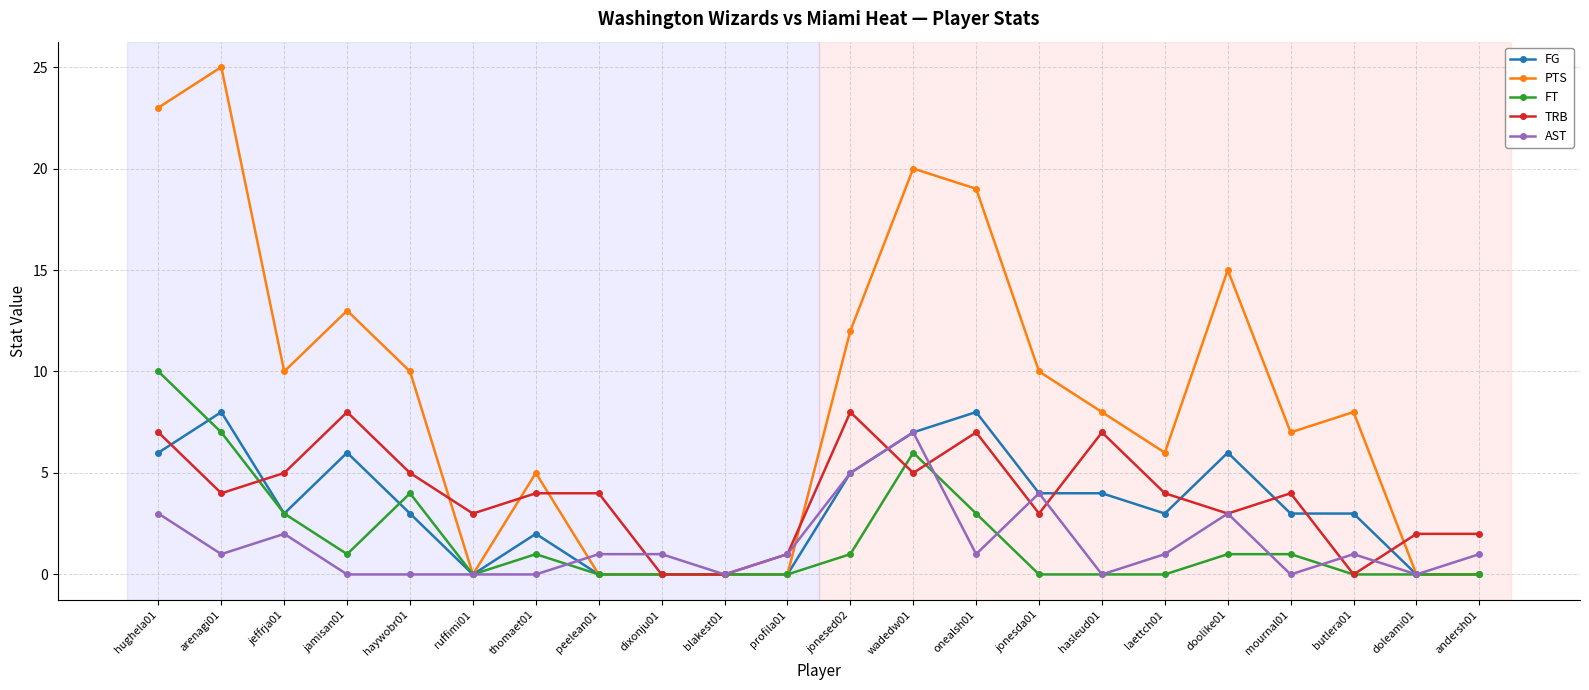

Count the number of data series in this chart.

5